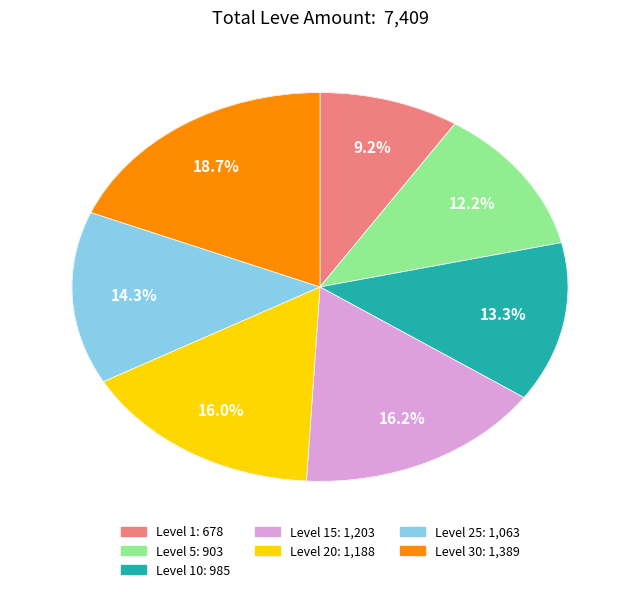

Is there any slice that represents more than half of the pie?

No